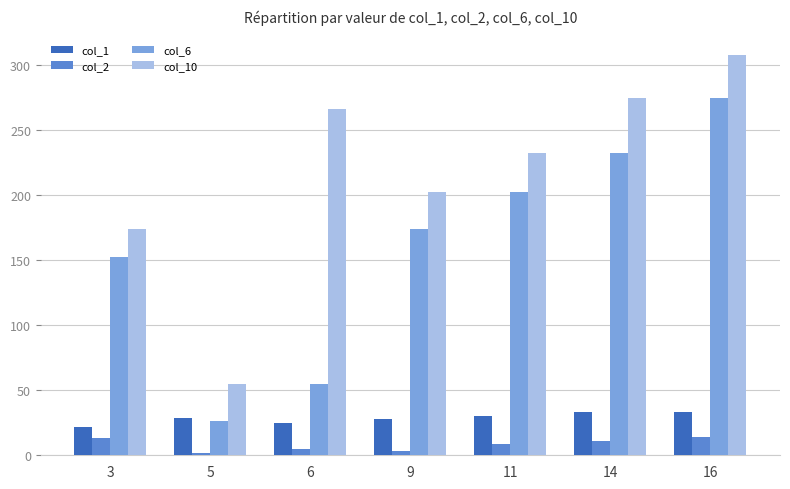

Read the col_1 value at 6, to the nearest 5.

25